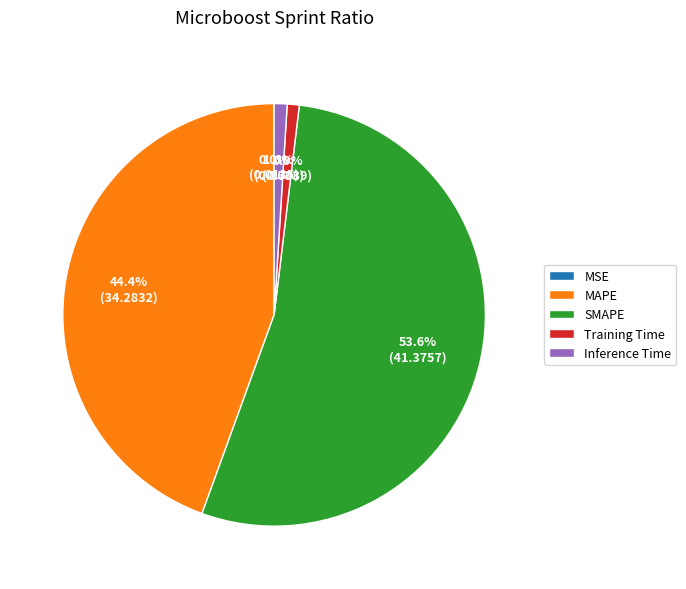

To the nearest percent, what is the combined percentage of Training Time and MAPE?

45%